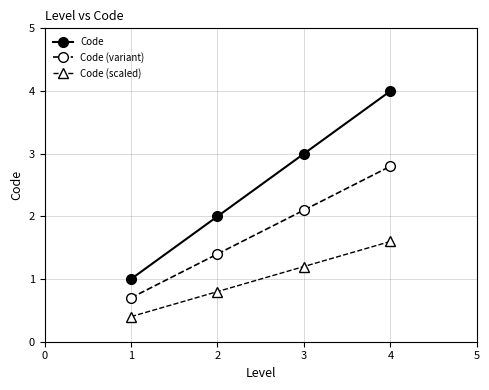

Count the number of categories in the chart.

4